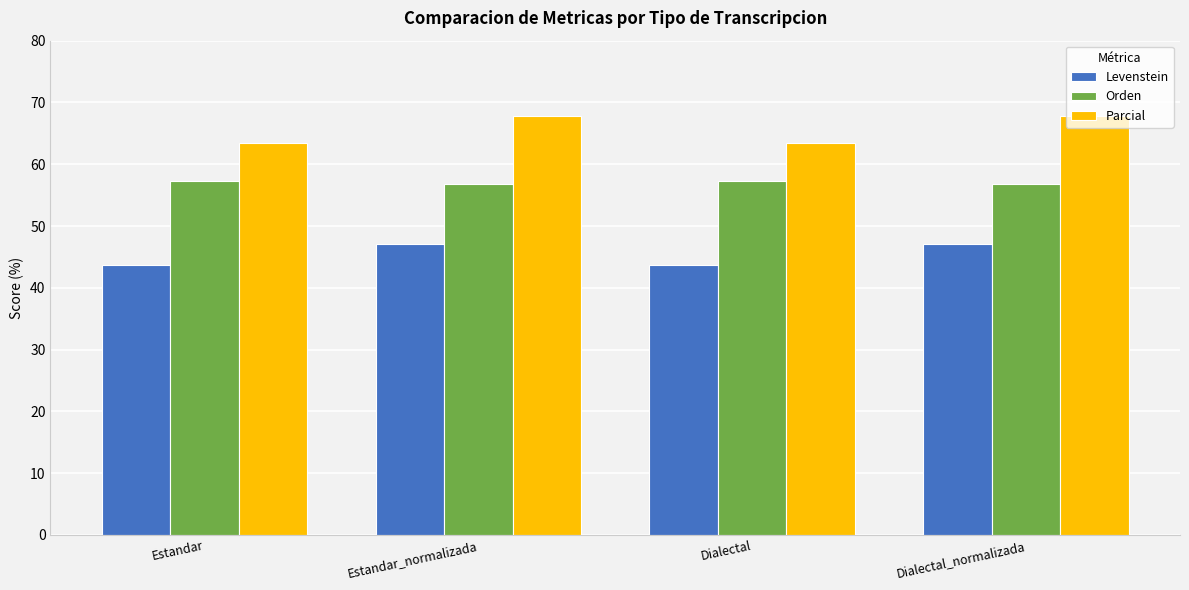

Reading left to right, list all the values displayed in this chart.

Levenstein: Estandar=43.7	Estandar_normalizada=47.2	Dialectal=43.7	Dialectal_normalizada=47.2
Orden: Estandar=57.3	Estandar_normalizada=56.9	Dialectal=57.3	Dialectal_normalizada=56.9
Parcial: Estandar=63.4	Estandar_normalizada=67.8	Dialectal=63.4	Dialectal_normalizada=67.8